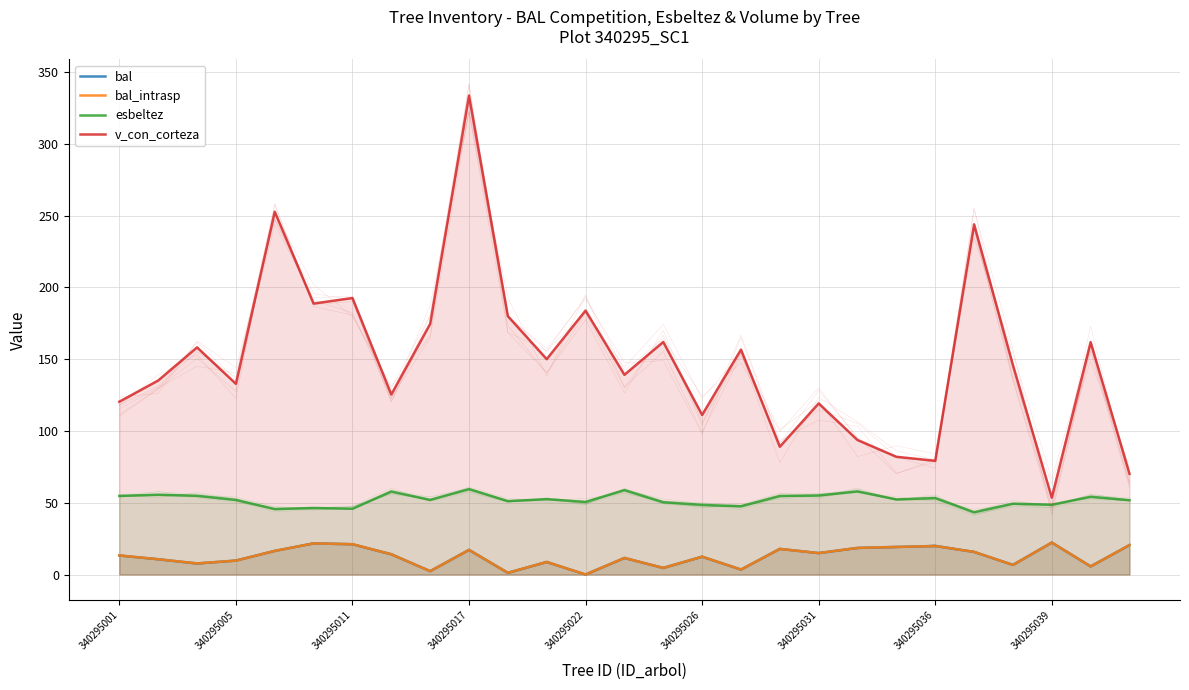

True or false: esbeltez has a value of 59.5 at 9.

True